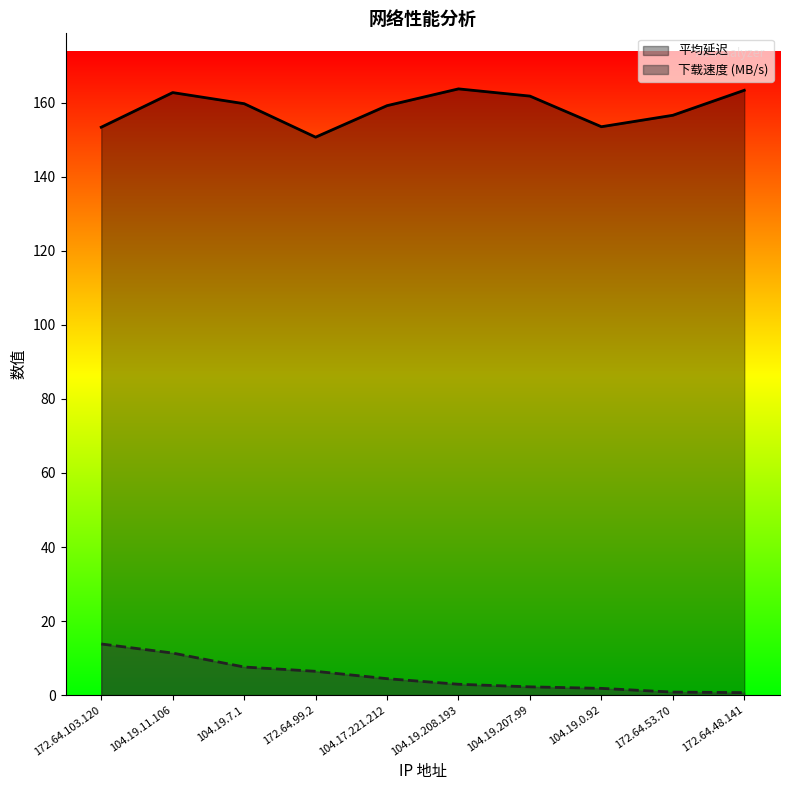

What is the value of the 平均延迟 point at the 4th from the left?

150.7